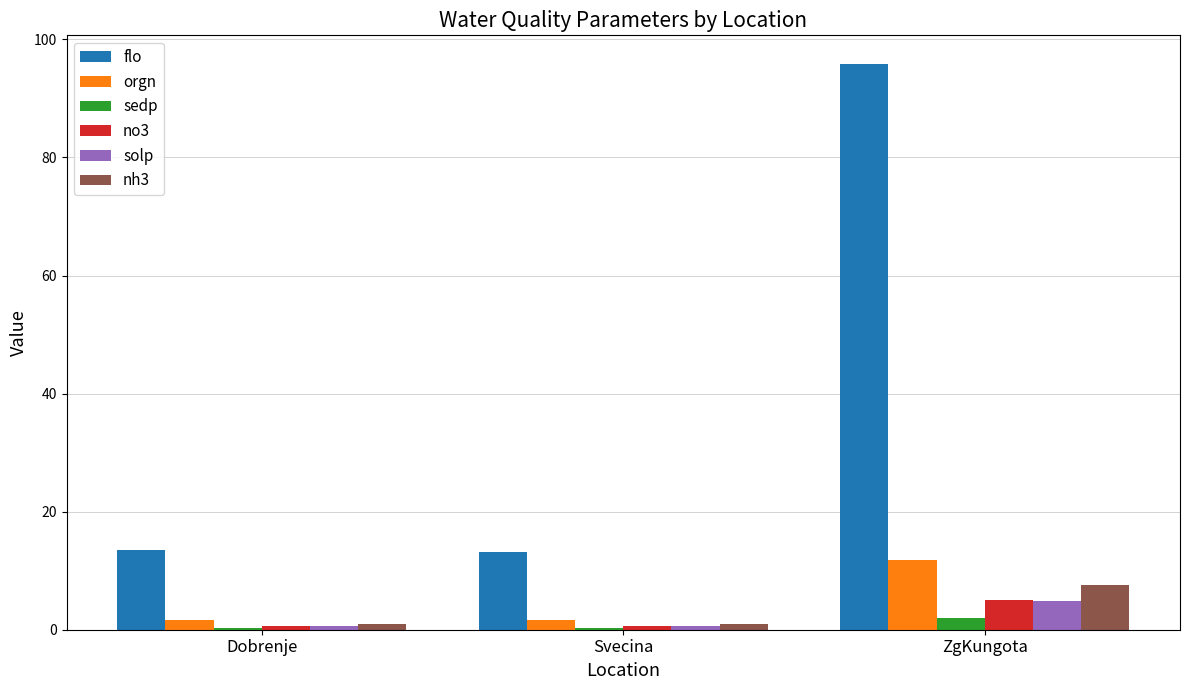

At which category is the sum across all series the highest?

ZgKungota